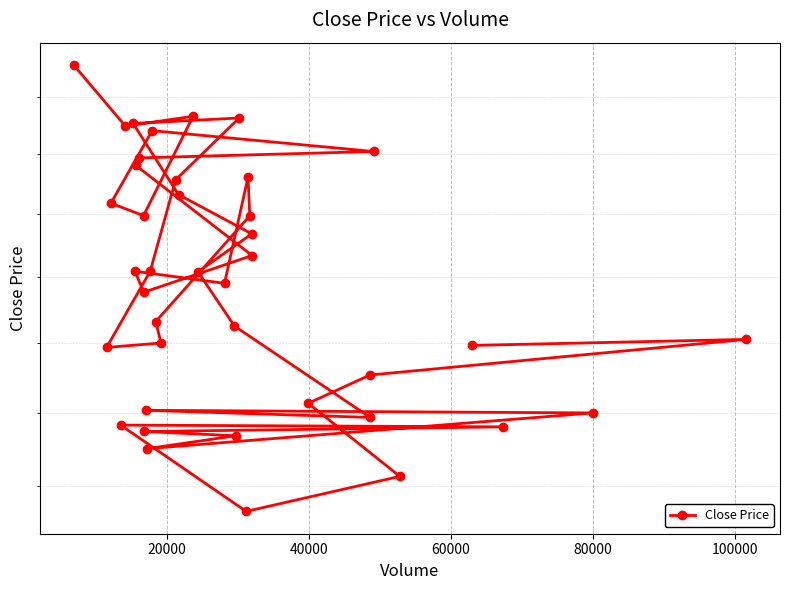

Does the chart display data point markers on the line(s)?

Yes